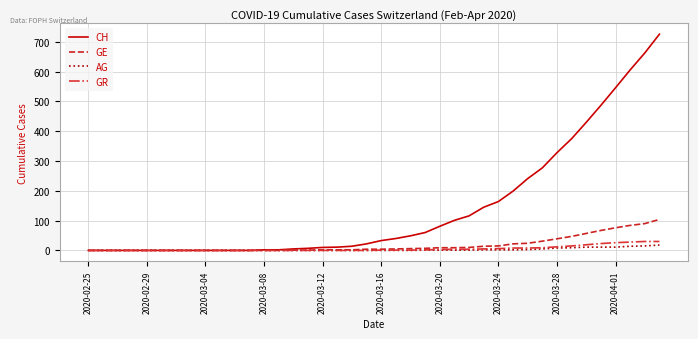

Which series has the largest range (max minus min)?

CH